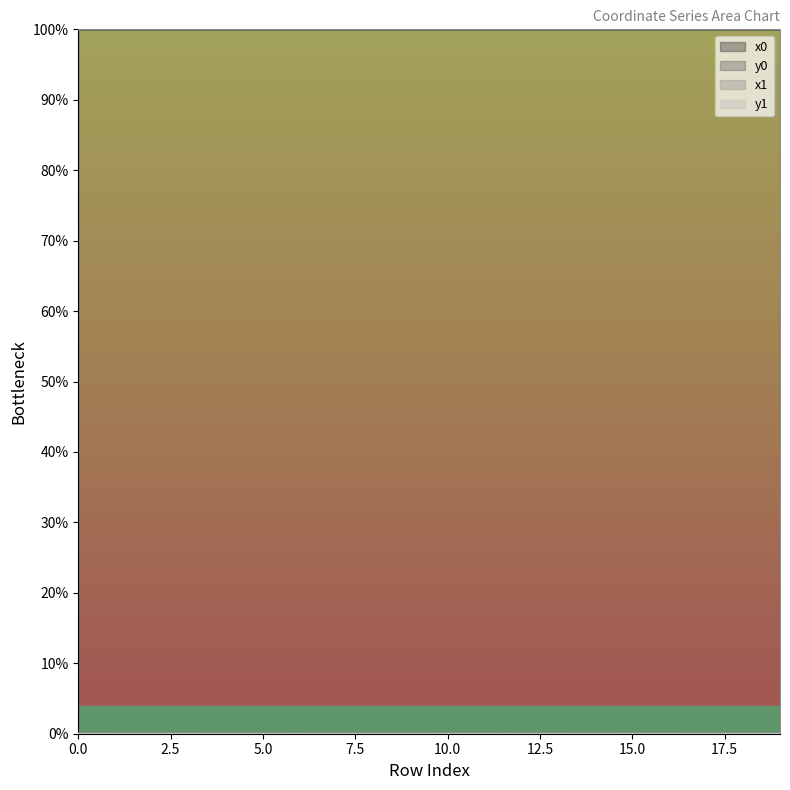

Reading left to right, what are all the values shown in this chart?

x0: 0=100.0	1=100.0	2=100.0	3=100.0	4=100.0	5=100.0	6=100.0	7=100.0	8=100.0	9=100.0	10=100.0	11=100.0	12=100.0	13=100.0	14=100.0	15=100.0	16=100.0	17=100.0	18=100.0	19=100.0
y0: 0=0.0	1=0.0	2=0.0	3=0.0	4=0.0	5=0.0	6=0.0	7=0.0	8=0.0	9=0.0	10=0.0	11=0.0	12=0.0	13=0.0	14=0.0	15=0.0	16=0.0	17=0.0	18=0.0	19=0.0
x1: 0=100.0	1=100.0	2=100.0	3=100.0	4=100.0	5=100.0	6=100.0	7=100.0	8=100.0	9=100.0	10=100.0	11=100.0	12=100.0	13=100.0	14=100.0	15=100.0	16=100.0	17=100.0	18=100.0	19=100.0
y1: 0=0.0	1=0.0	2=0.0	3=0.0	4=0.0	5=0.0	6=0.0	7=0.0	8=0.0	9=0.0	10=0.0	11=0.0	12=0.0	13=0.0	14=0.0	15=0.0	16=0.0	17=0.0	18=0.0	19=0.0